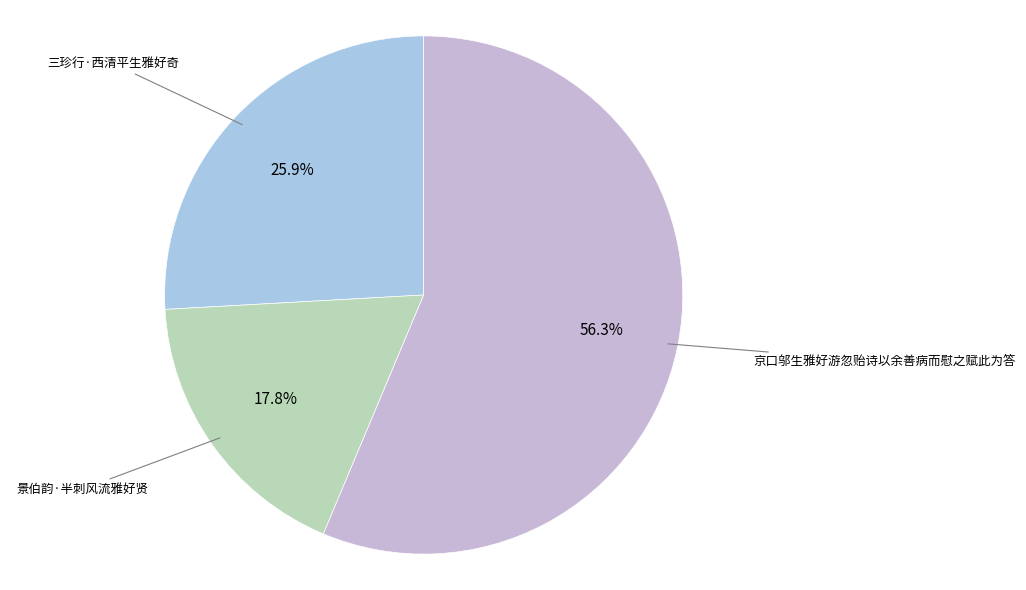

Count the number of slices in the pie.

3